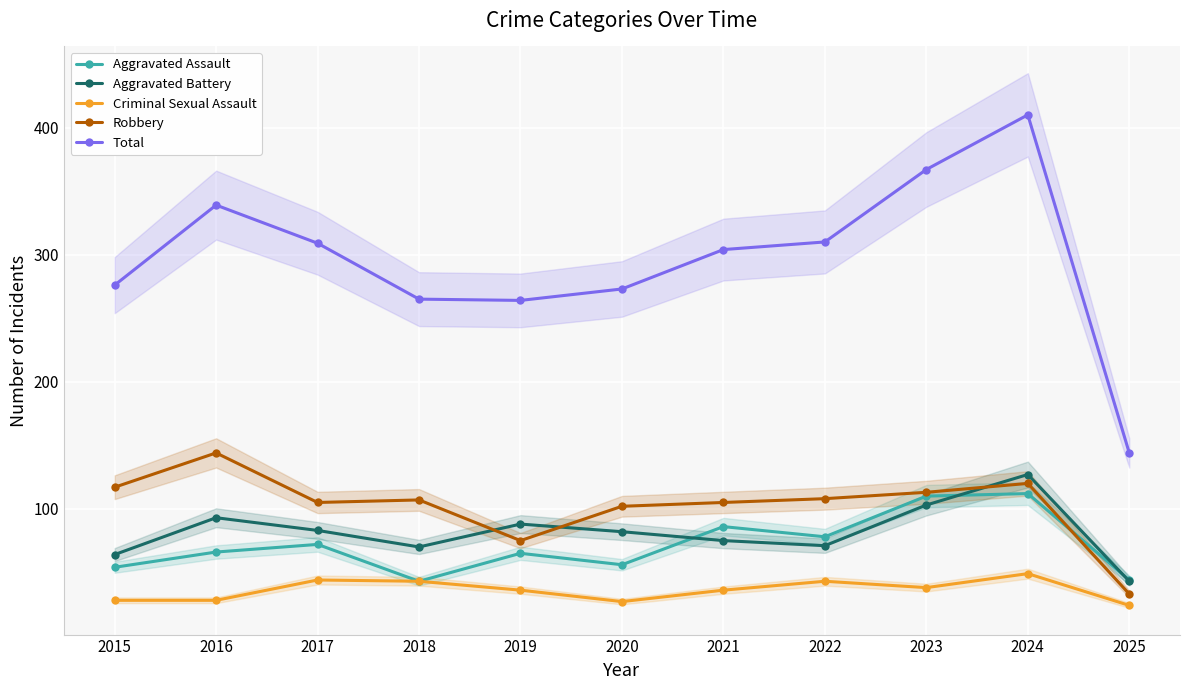

In Aggravated Battery, how many points are higher than both neighbors (excluding endpoints)?

3